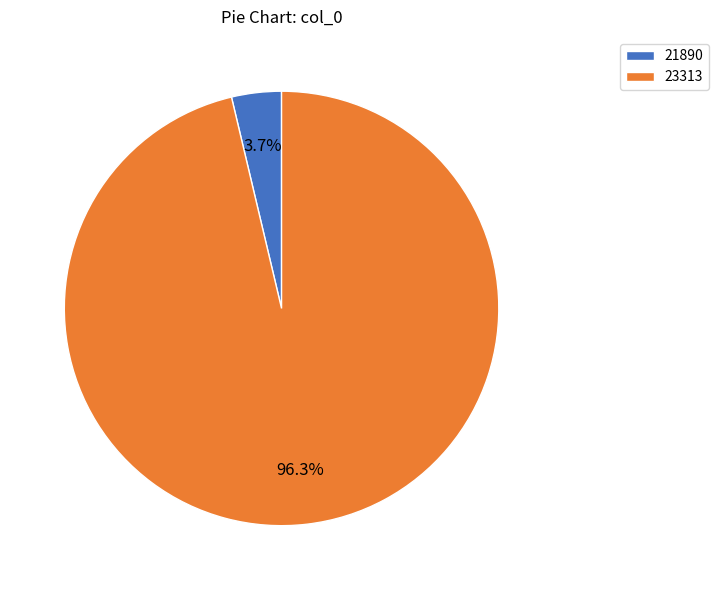

The 21890 slice represents 4% of the pie. True or false?

True